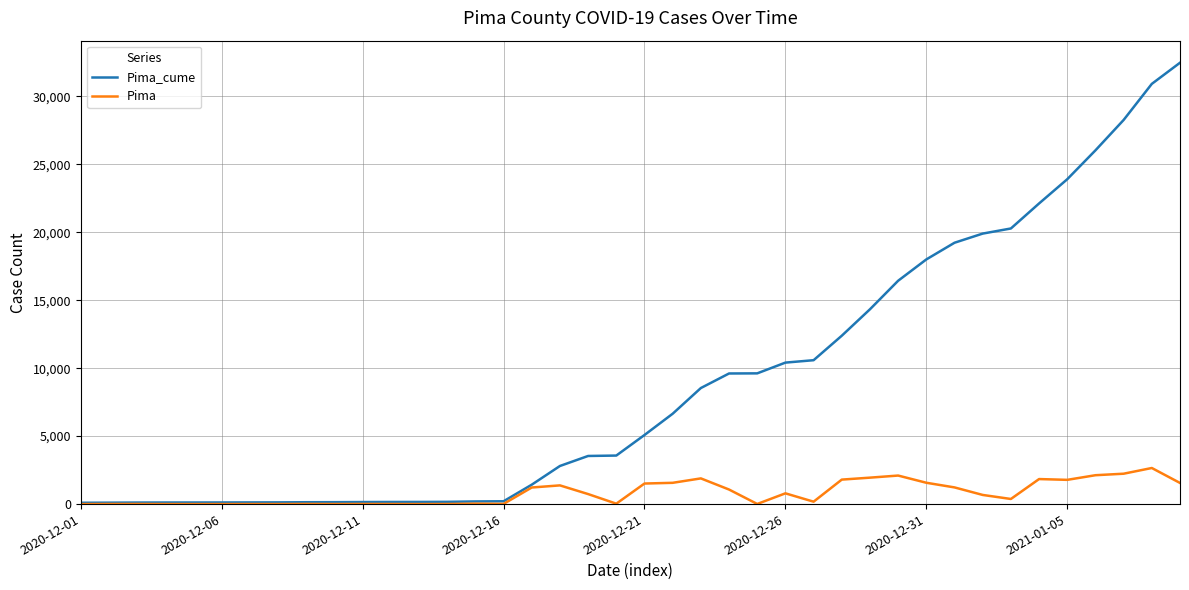

Rank the series by their maximum value, from highest to lowest.

Pima_cume, Pima